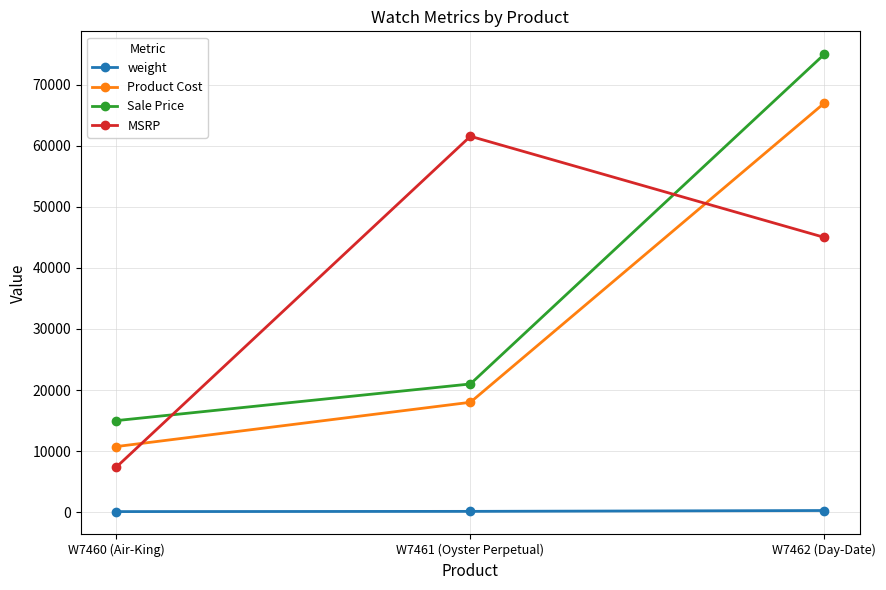

Does the chart display data point markers on the line(s)?

Yes